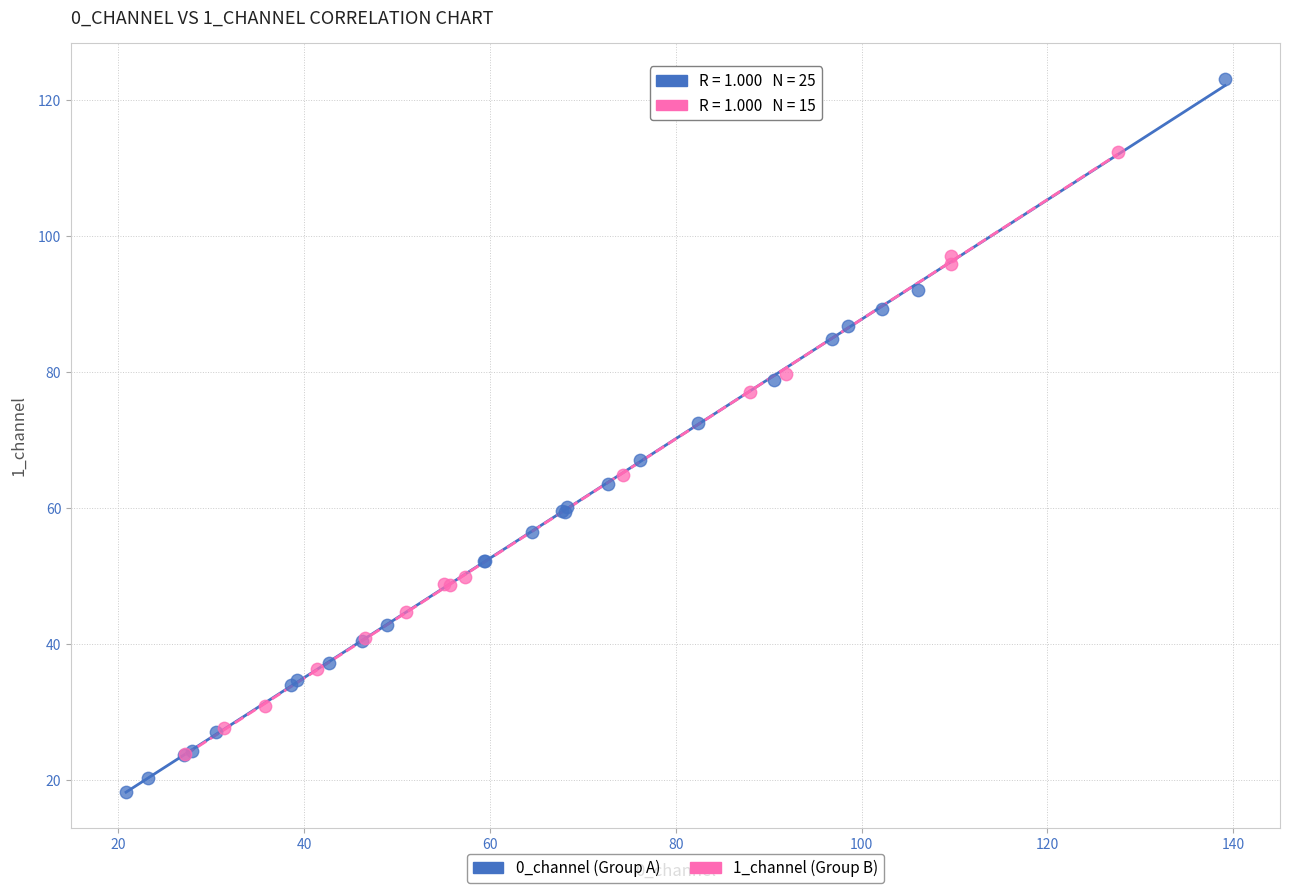

Which series reaches the maximum Y coordinate?

0_channel (Group A)